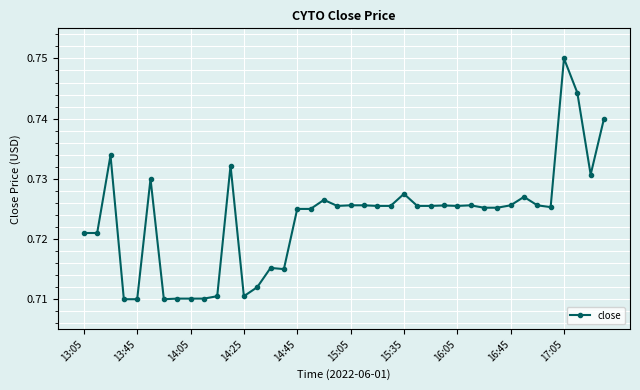

Which label corresponds to the largest value in the chart?

17:05